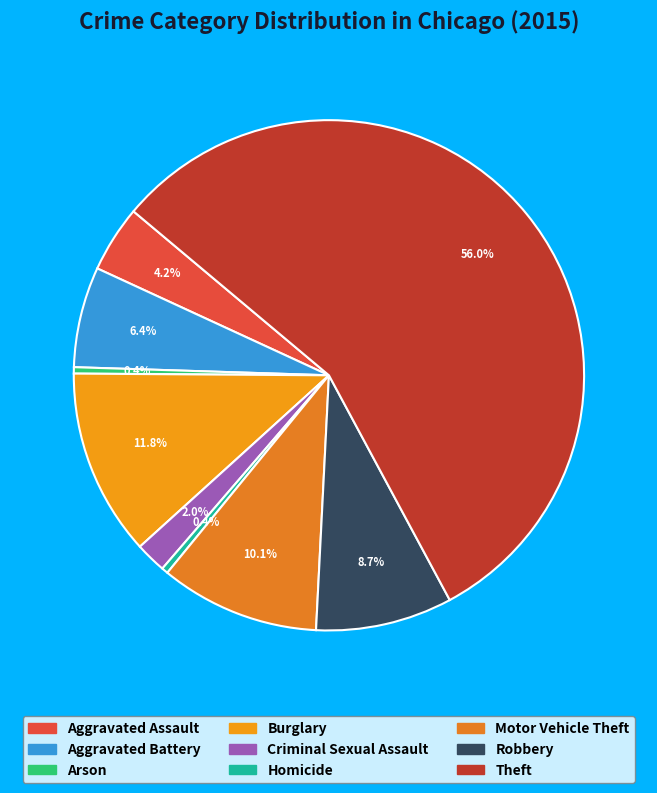

Is it true that Aggravated Assault is 15% of the pie?

False